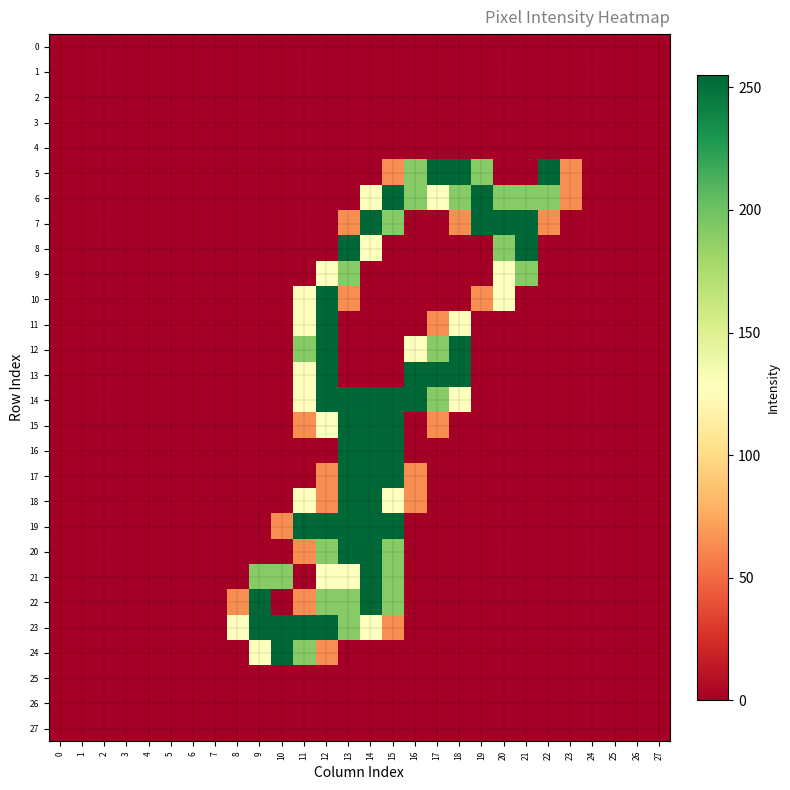

How many categories are shown in the chart?

28